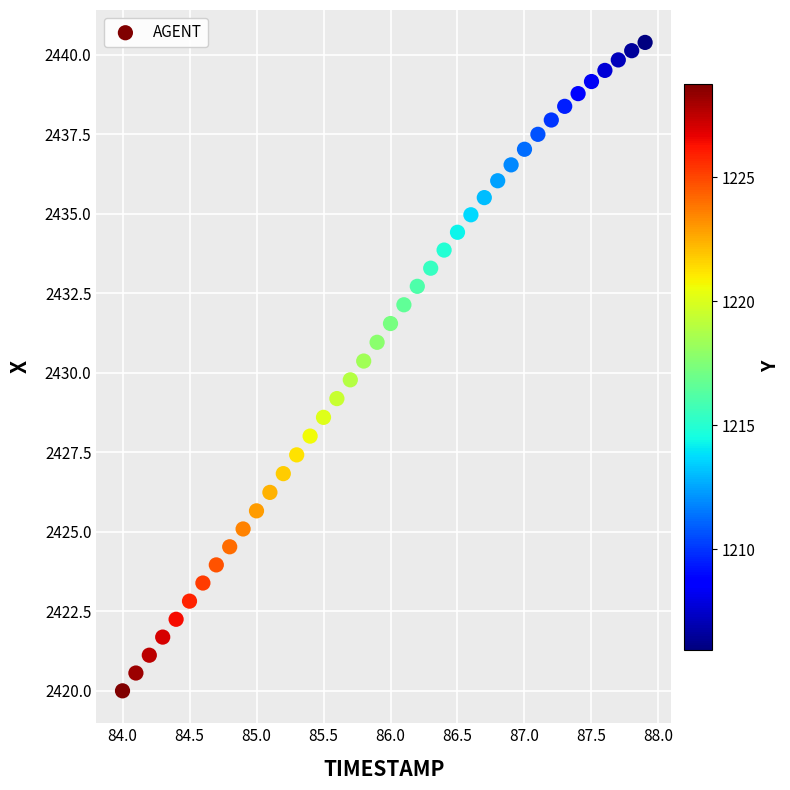

What is the range of Y values (max minus min)?

20.4